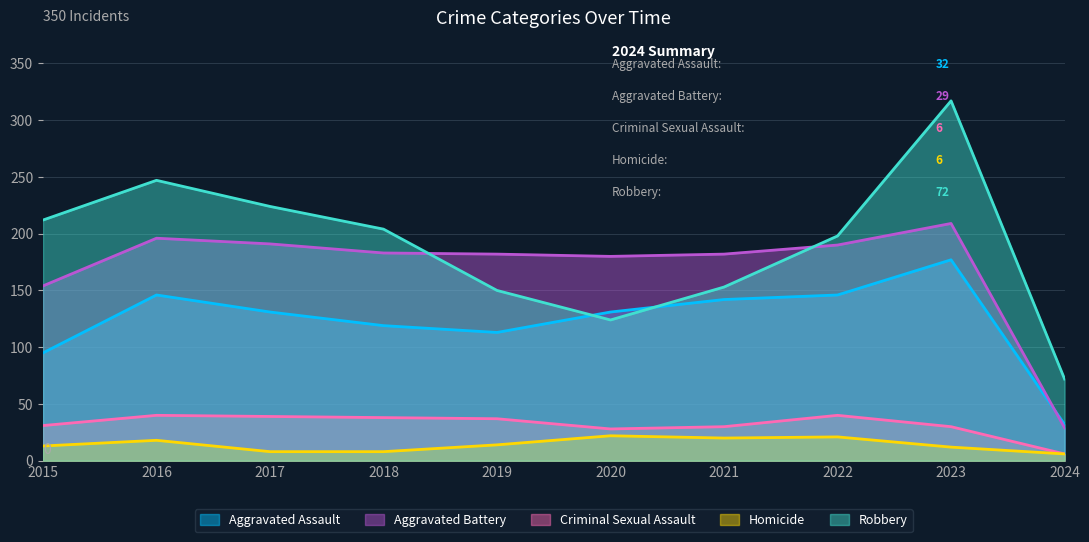

The Aggravated Assault series shows 228 at 2021. True or false?

False